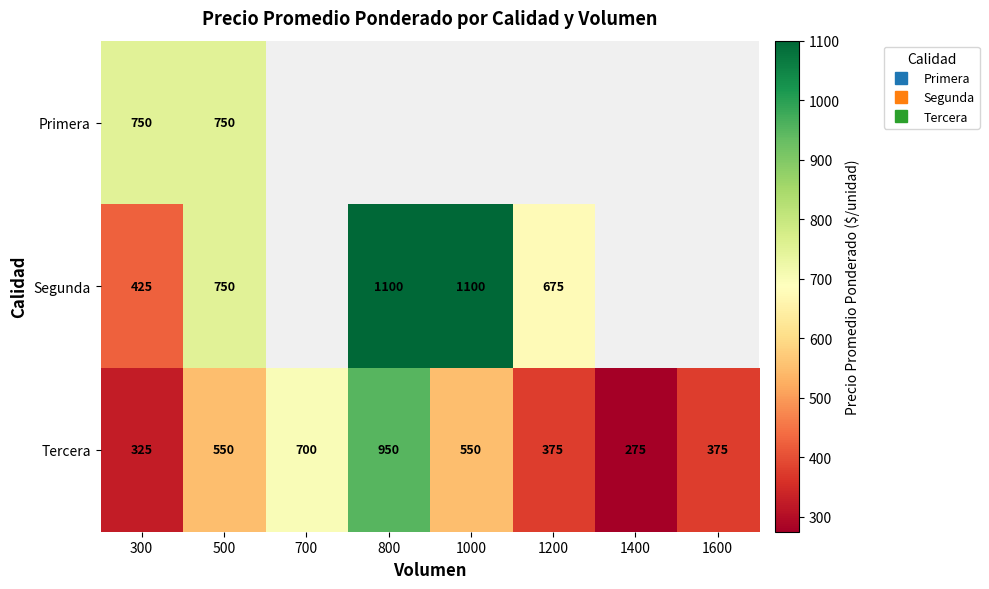

The Segunda series shows 979.9 at 500. True or false?

False